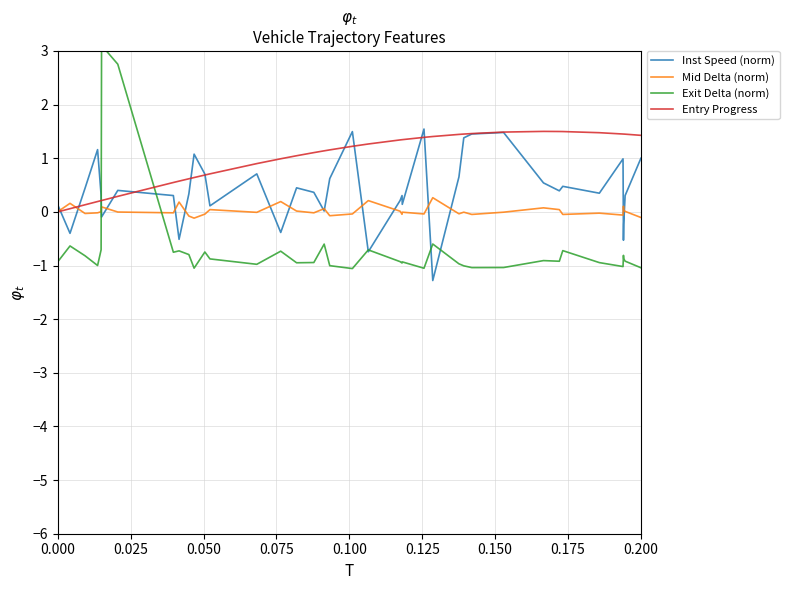

What is the maximum value for Mid Delta (norm)?

0.3